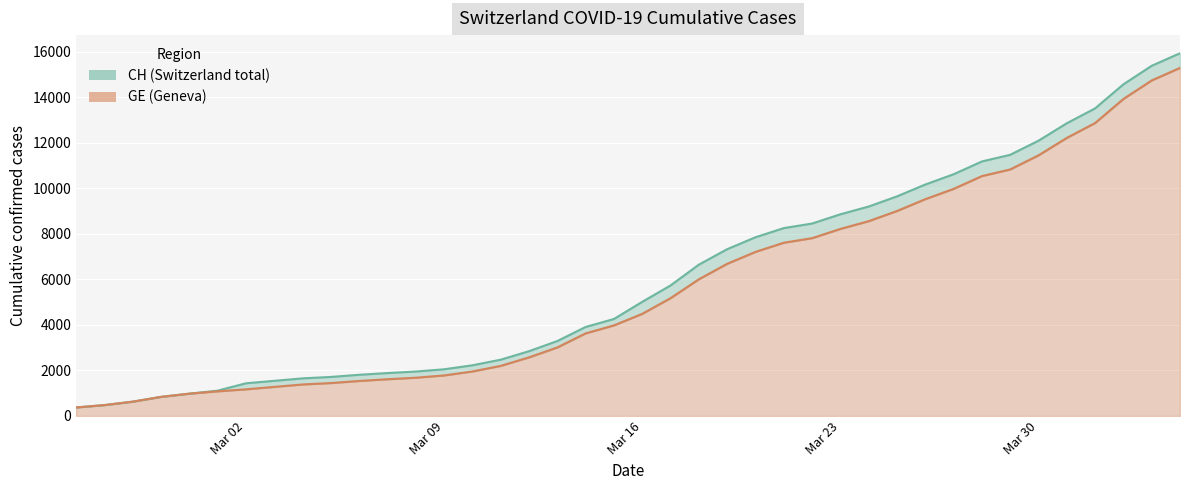

How many series are shown in this chart?

2